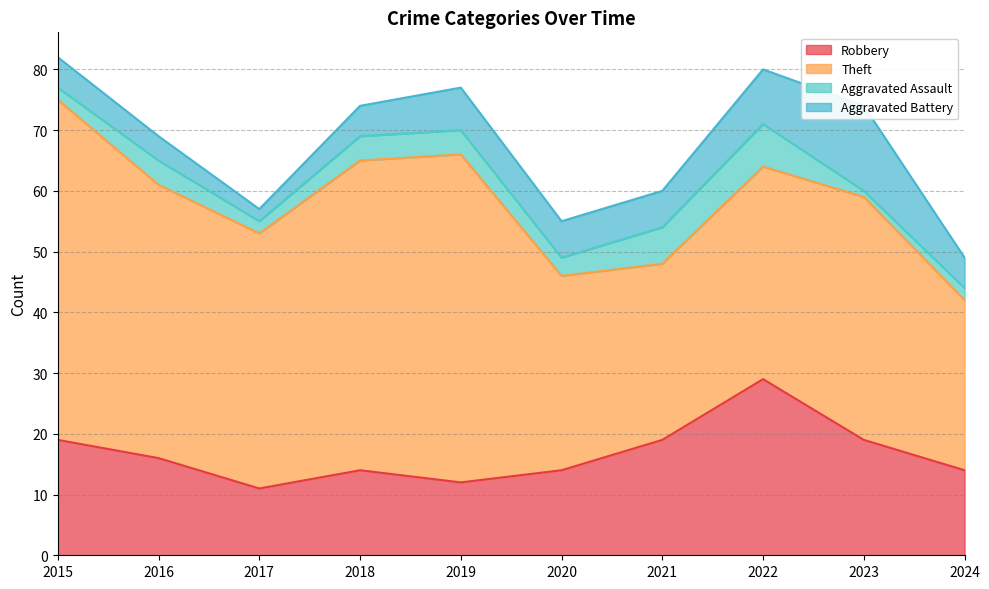

Does the chart have visible grid lines?

Yes